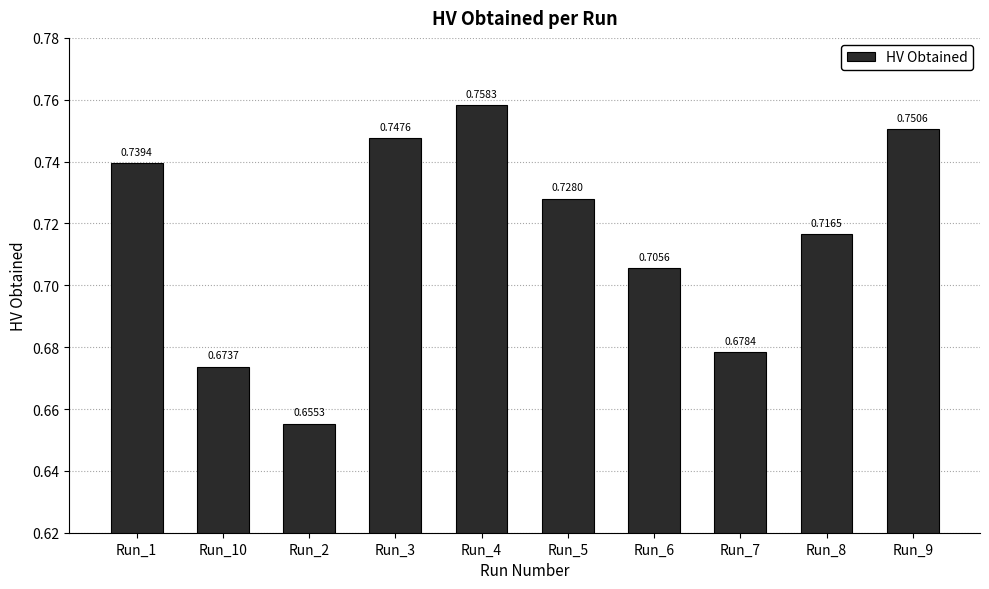

How many series are shown in this chart?

1